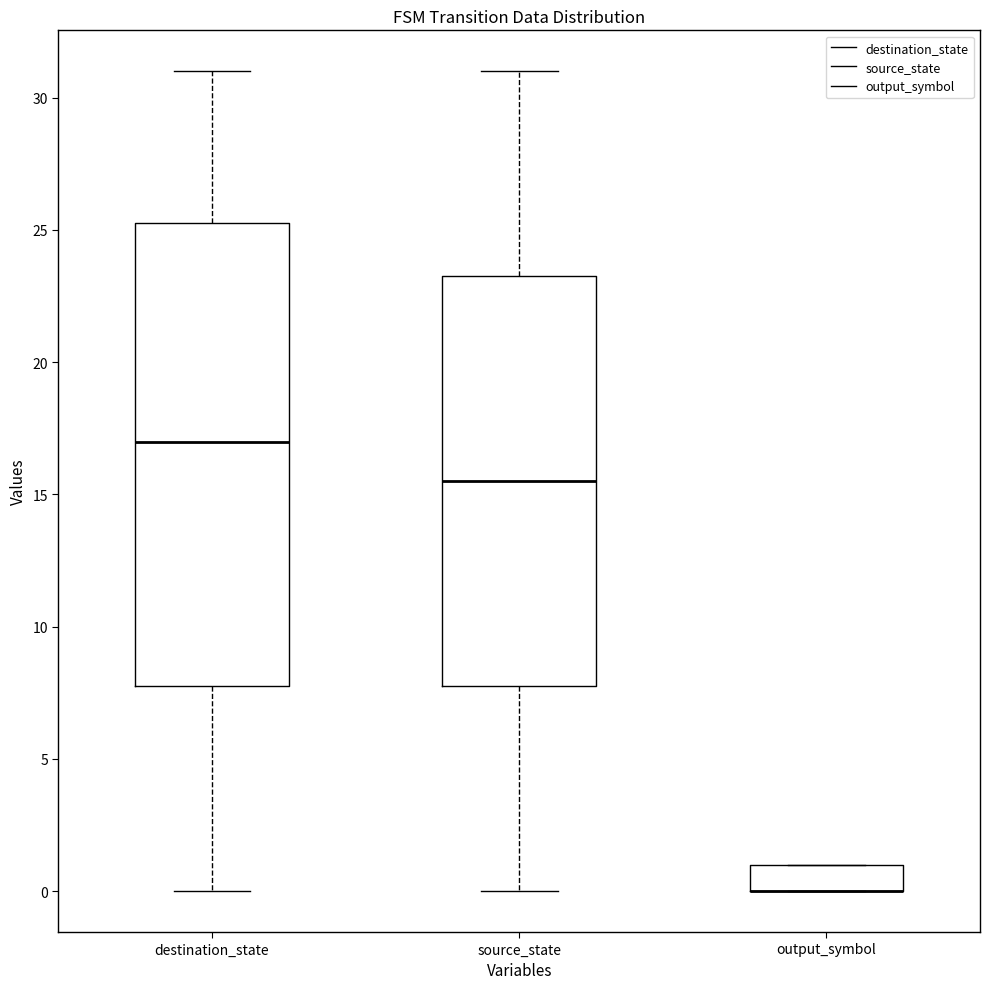

Comparing the boxes themselves (not the whiskers), which one is the tallest?

destination_state